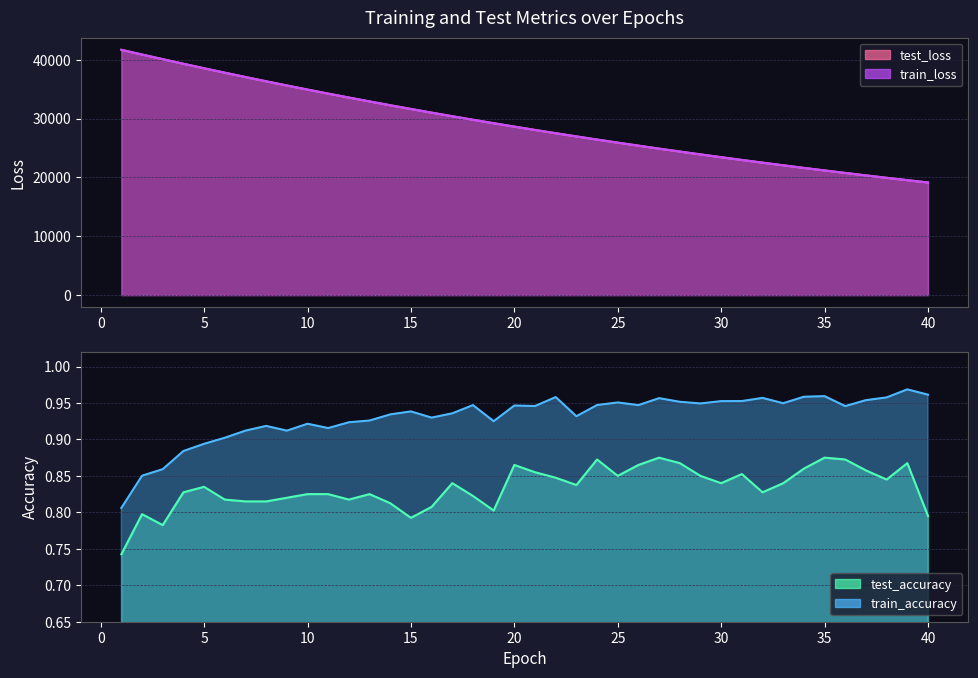

How many lines are shown in the chart?

4